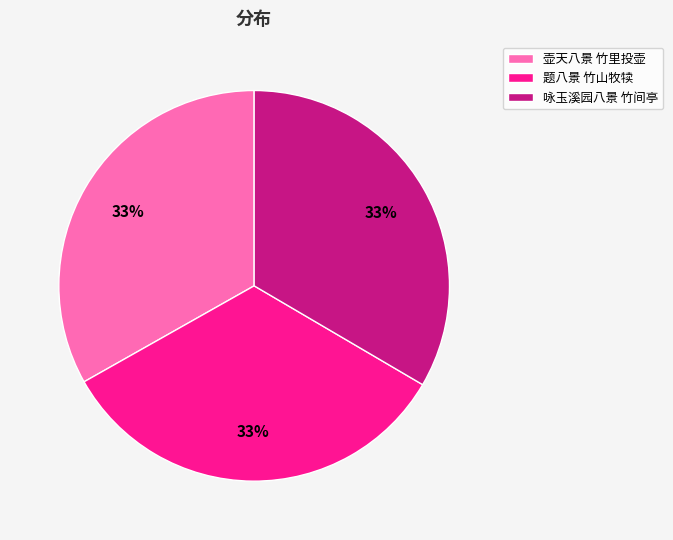

To the nearest percent, what is the combined percentage of 咏玉溪园八景 竹间亭 and 题八景 竹山牧犊?

67%